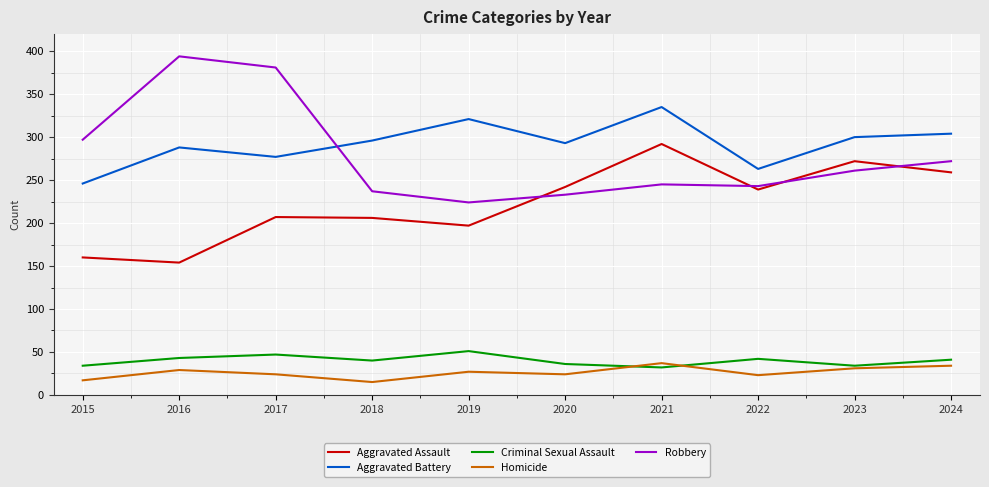

Rank the series by their maximum value, from highest to lowest.

Robbery, Aggravated Battery, Aggravated Assault, Criminal Sexual Assault, Homicide